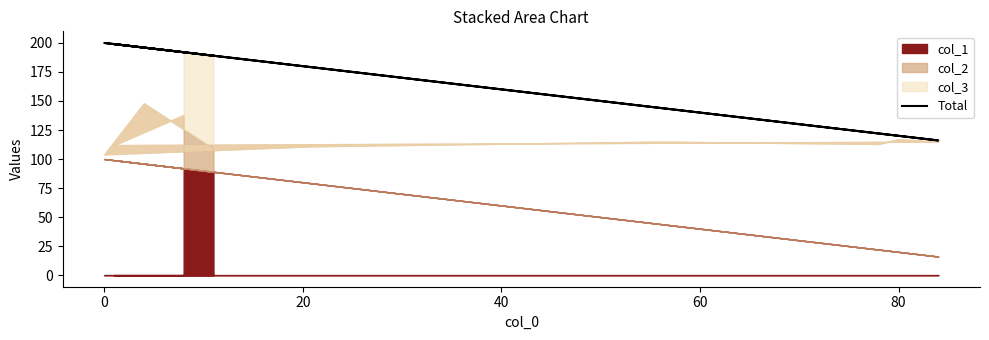

What is the greatest value displayed?

200